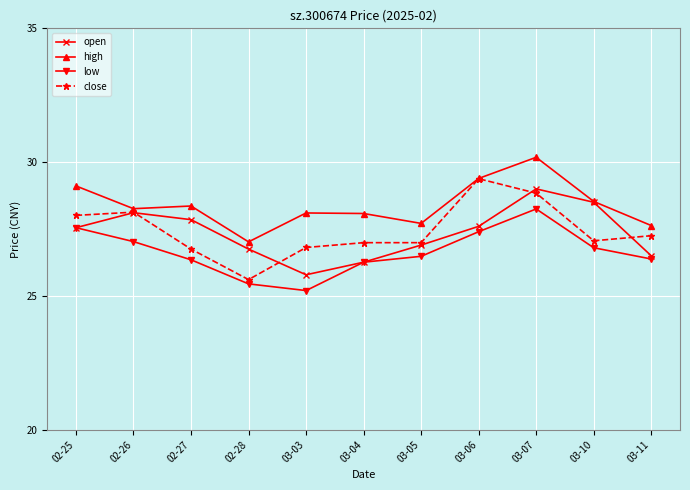

How many data points in open are less than 27?

5